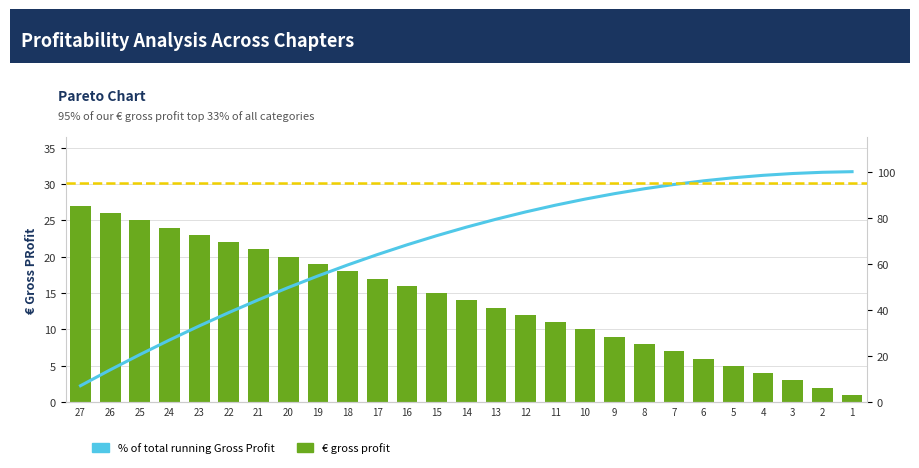

How many series are shown in this chart?

2